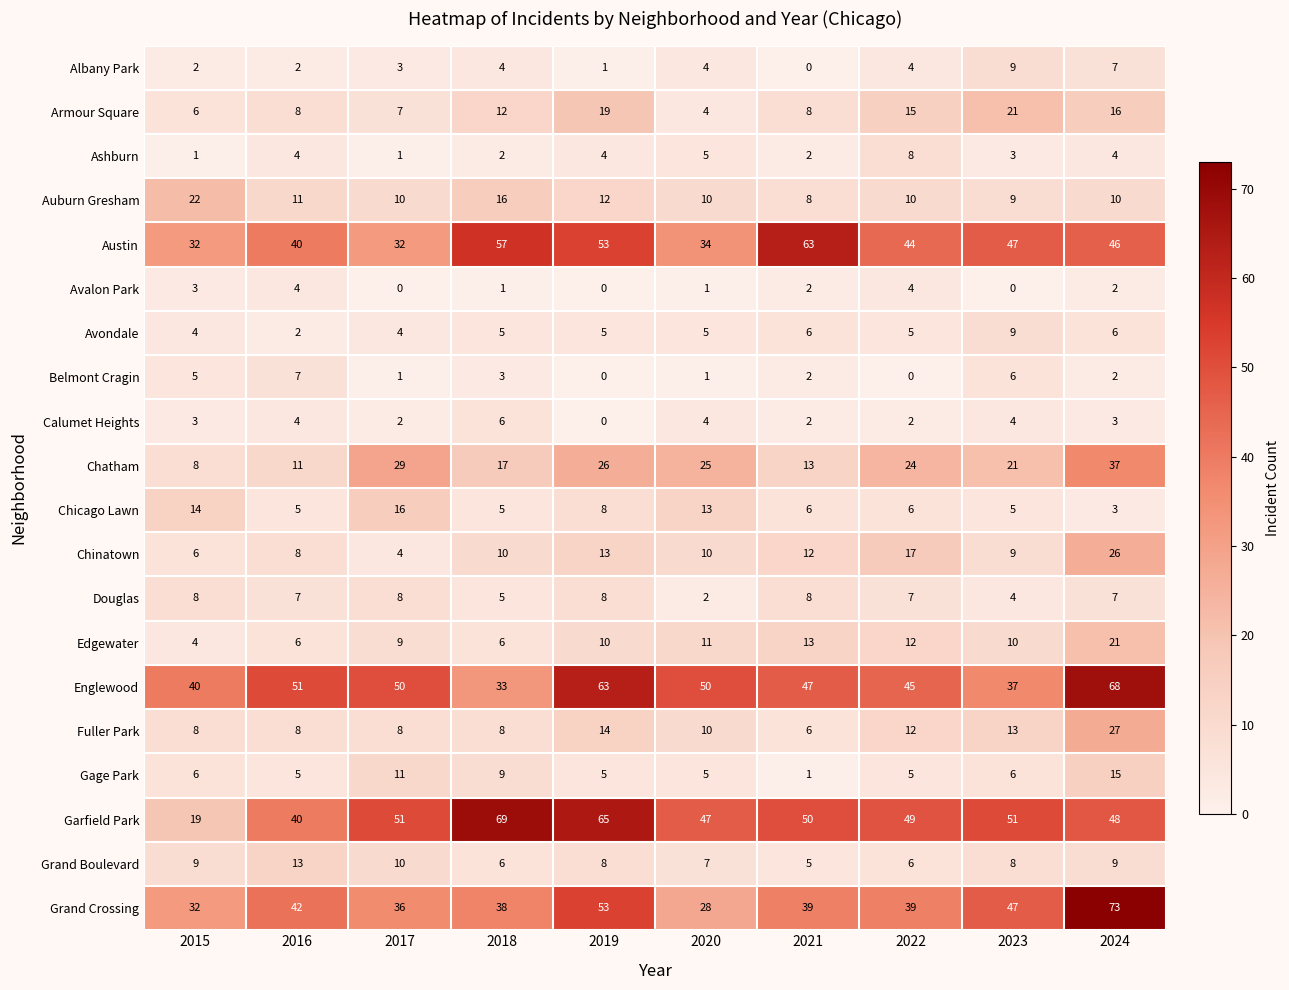

Where is Chinatown nearest to the value 15?

2019